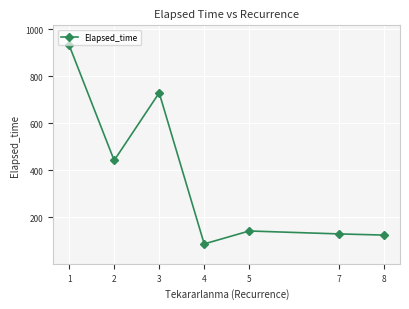

Reading left to right, list all the values displayed in this chart.

932.5	442.5	730.0	87.5	142.5	130.0	125.0